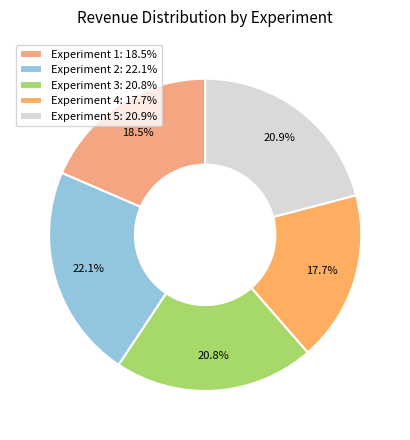

To the nearest percent, what percentage of the pie is Experiment 5?

21%